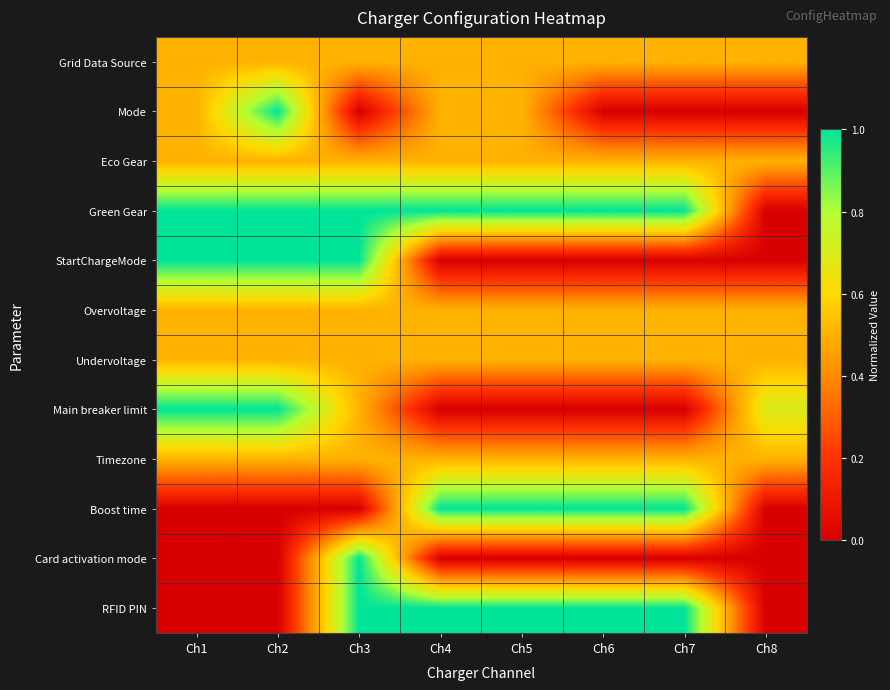

Reading left to right, extract all data points from this chart.

Grid Data Source: Ch1=0.5	Ch2=0.5	Ch3=0.5	Ch4=0.5	Ch5=0.5	Ch6=0.5	Ch7=0.5	Ch8=0.5
Mode: Ch1=0.5	Ch2=1.0	Ch3=0.0	Ch4=0.5	Ch5=0.5	Ch6=0.0	Ch7=0.0	Ch8=0.0
Eco Gear: Ch1=0.5	Ch2=0.5	Ch3=0.5	Ch4=0.5	Ch5=0.5	Ch6=0.5	Ch7=0.5	Ch8=0.5
Green Gear: Ch1=1.0	Ch2=1.0	Ch3=1.0	Ch4=1.0	Ch5=1.0	Ch6=1.0	Ch7=1.0	Ch8=0.0
StartChargeMode: Ch1=1.0	Ch2=1.0	Ch3=1.0	Ch4=0.0	Ch5=0.0	Ch6=0.0	Ch7=0.0	Ch8=0.0
Overvoltage: Ch1=0.5	Ch2=0.5	Ch3=0.5	Ch4=0.5	Ch5=0.5	Ch6=0.5	Ch7=0.5	Ch8=0.5
Undervoltage: Ch1=0.5	Ch2=0.5	Ch3=0.5	Ch4=0.5	Ch5=0.5	Ch6=0.5	Ch7=0.5	Ch8=0.5
Main breaker limit: Ch1=1.0	Ch2=1.0	Ch3=0.5	Ch4=0.0	Ch5=0.0	Ch6=0.0	Ch7=0.0	Ch8=0.7
Timezone: Ch1=0.5	Ch2=0.5	Ch3=0.5	Ch4=0.5	Ch5=0.5	Ch6=0.5	Ch7=0.5	Ch8=0.5
Boost time: Ch1=0.0	Ch2=0.0	Ch3=0.0	Ch4=1.0	Ch5=1.0	Ch6=1.0	Ch7=1.0	Ch8=0.0
Card activation mode: Ch1=0.0	Ch2=0.0	Ch3=1.0	Ch4=0.0	Ch5=0.0	Ch6=0.0	Ch7=0.0	Ch8=0.0
RFID PIN: Ch1=0.0	Ch2=0.0	Ch3=1.0	Ch4=1.0	Ch5=1.0	Ch6=1.0	Ch7=1.0	Ch8=0.0